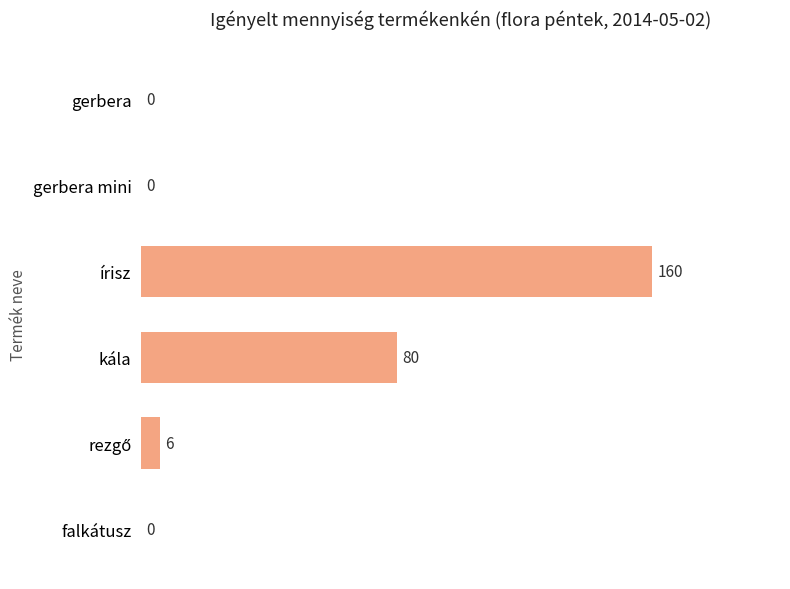

What is the sum of all values?

246